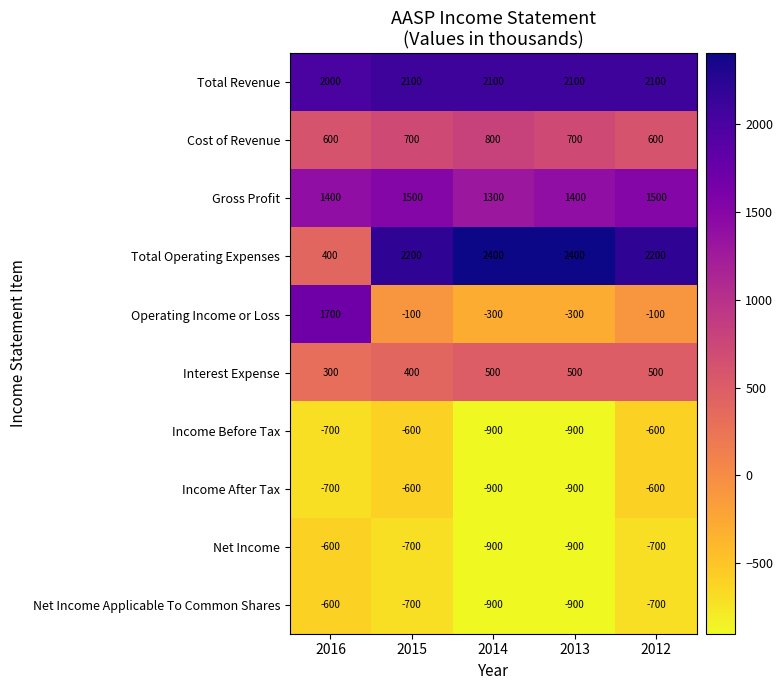

Which series has the largest total across all categories?

Total Revenue